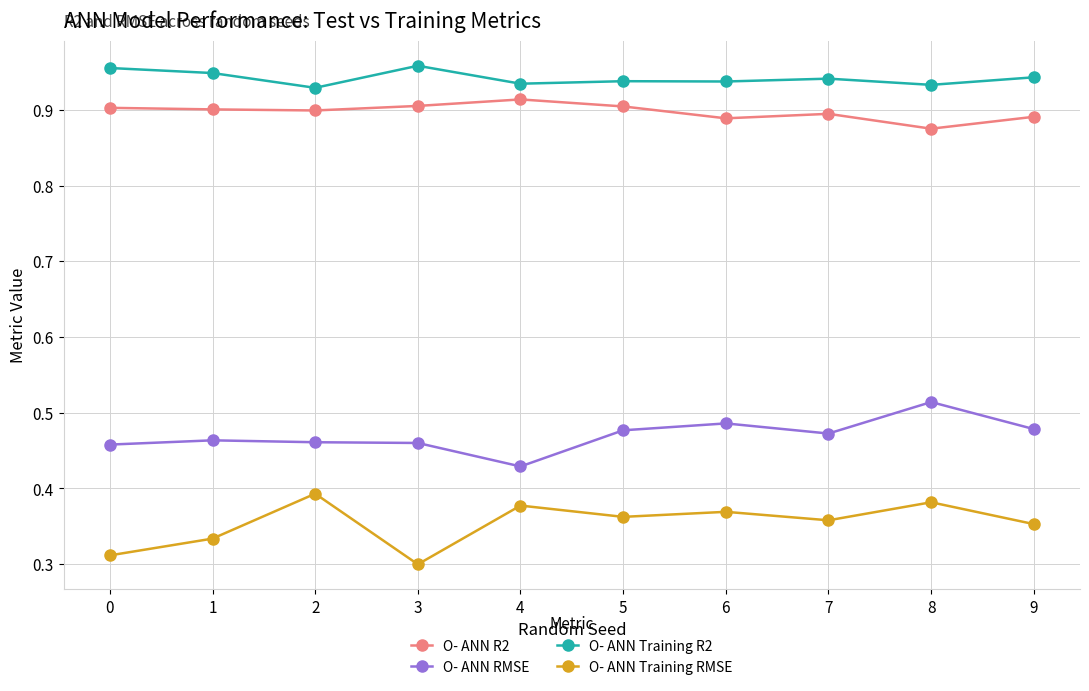

Which category has the lowest value in the O- ANN RMSE series?

4